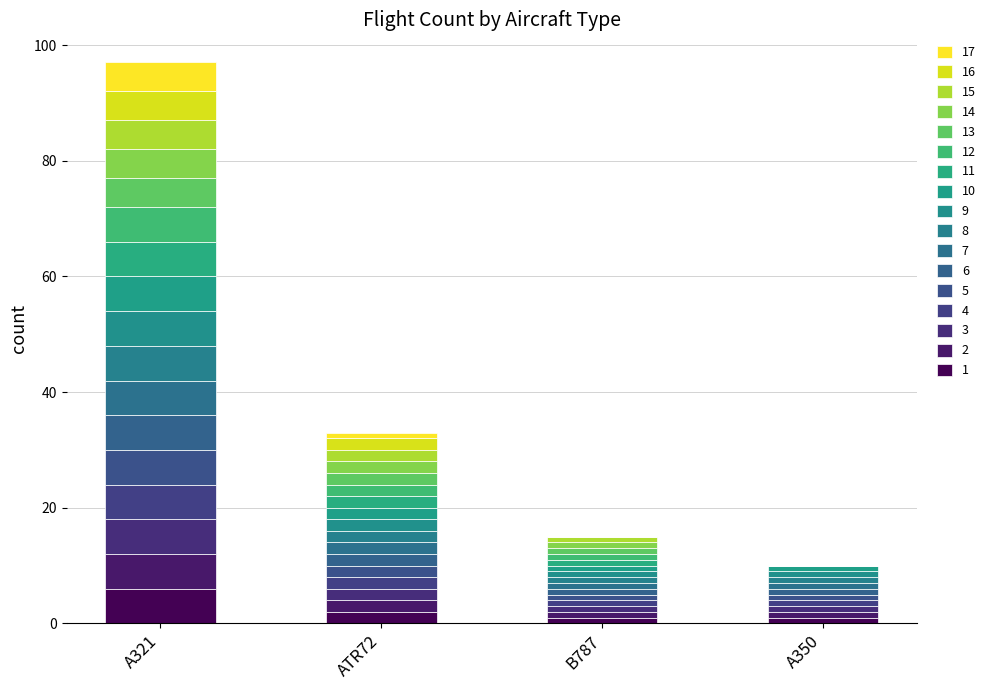

How many data points does each series have?

4